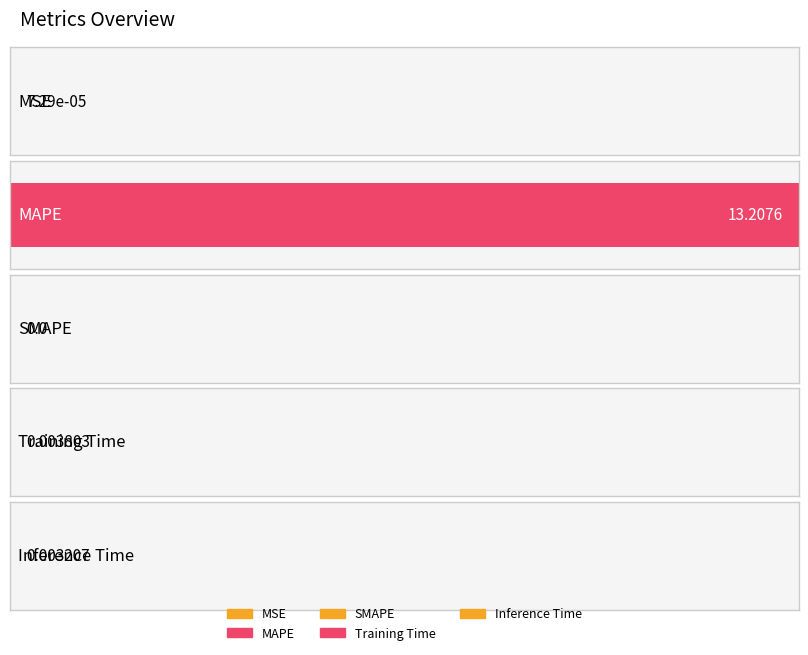

Reading left to right, list all the values displayed in this chart.

MSE=0.0	MAPE=13.2	SMAPE=0.0	Training Time=0.0	Inference Time=0.0